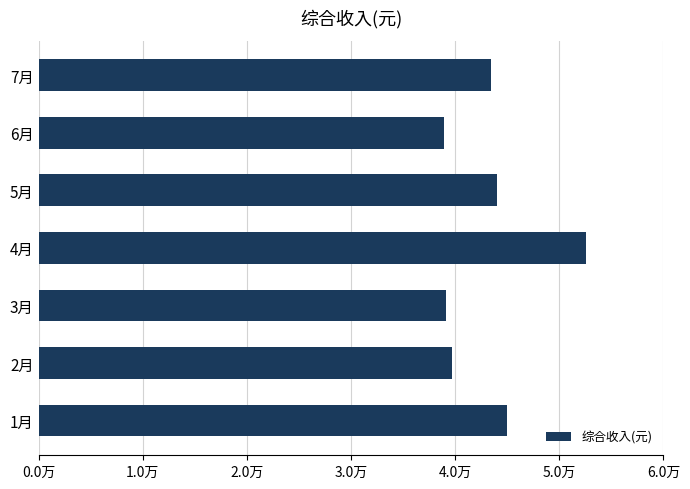

Does the chart contain stacked bars?

No